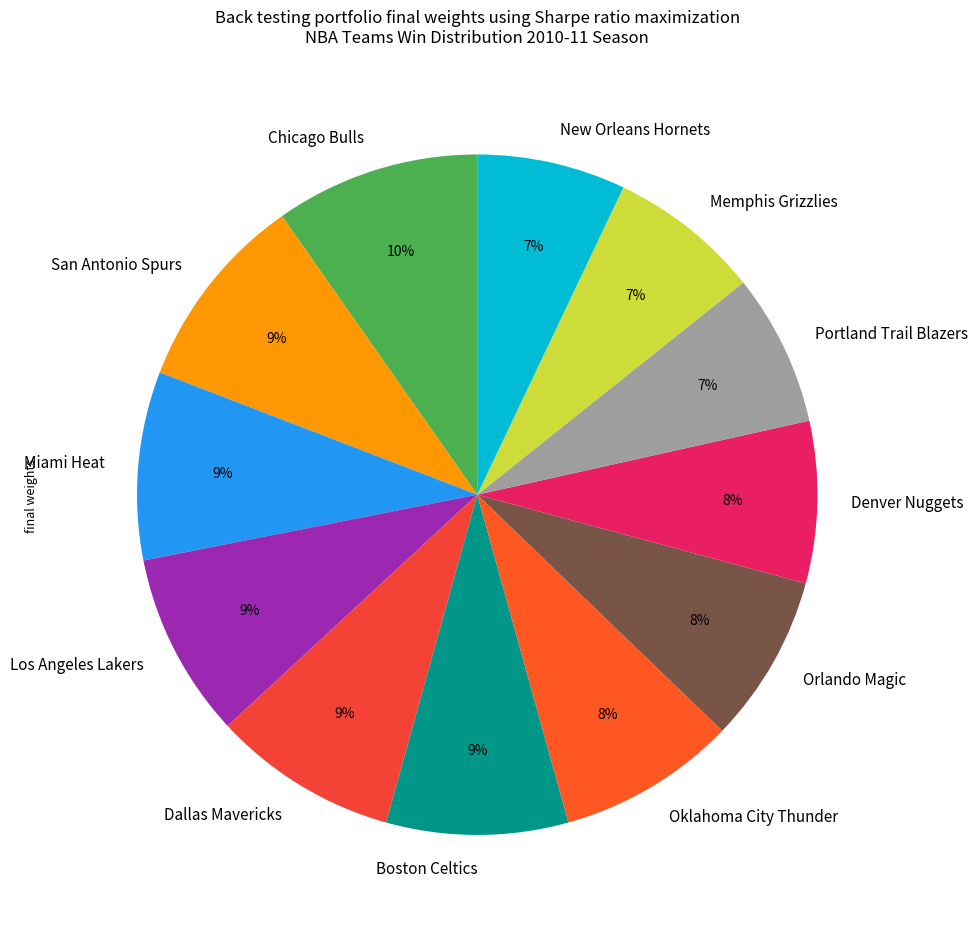

Is there any slice that represents more than half of the pie?

No